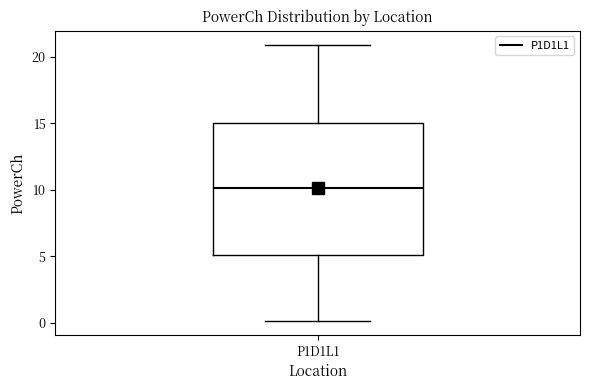

Read this box plot against the y-axis: the position of the median line, the range covered by the box, and the ends of both whiskers. The values are not printed on the chart, so give them approximately, as read against the axis.

median 10, box 5 to 15, whiskers 0 to 21